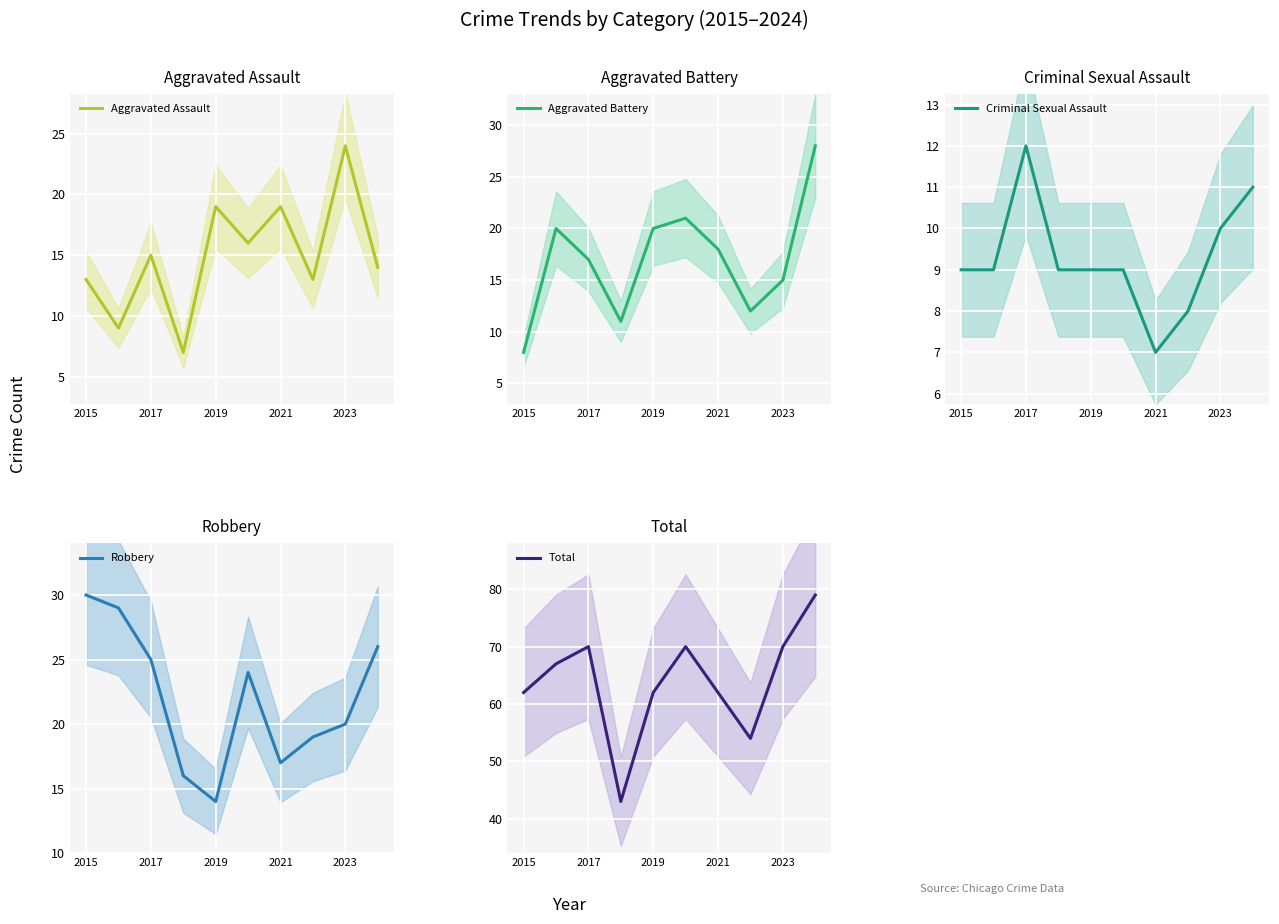

Which category has the highest value in the Aggravated Assault series?

2023